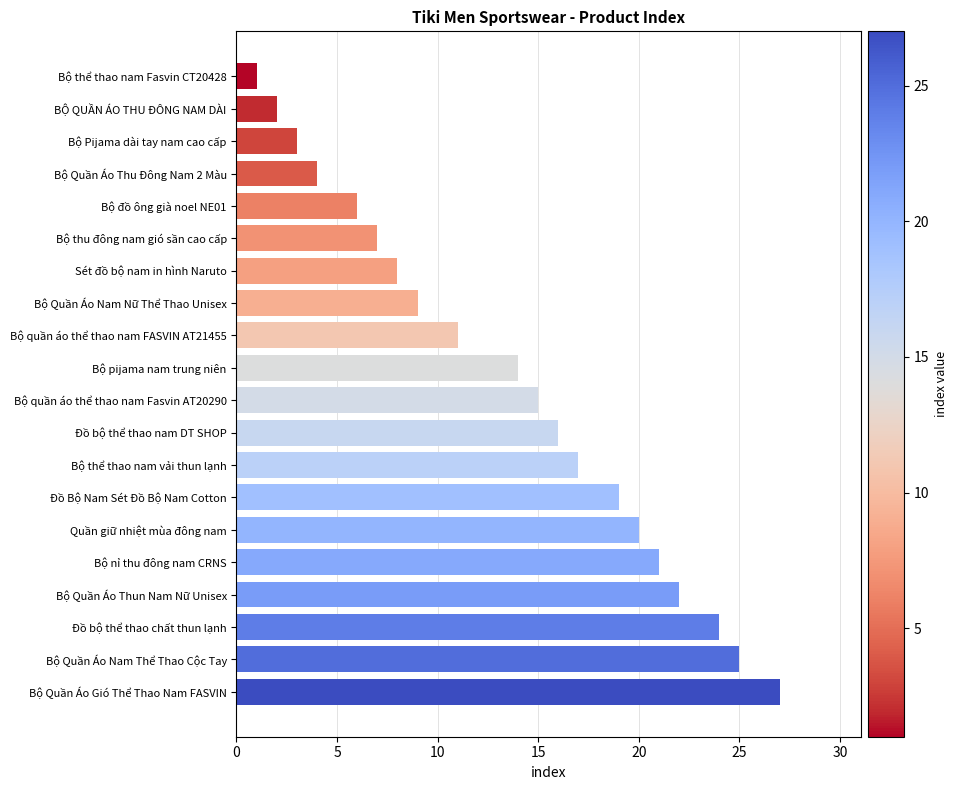

How many series are shown in this chart?

1